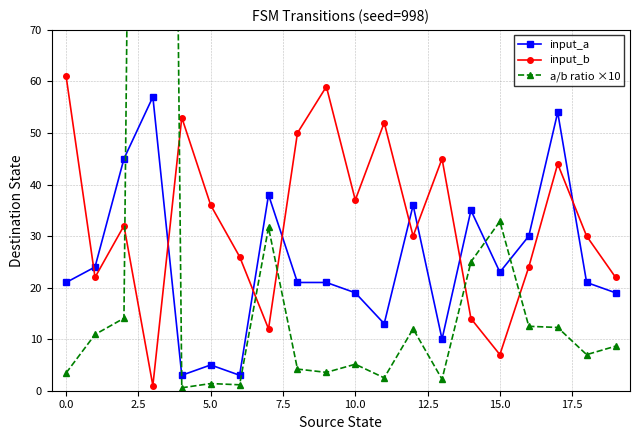

Does the chart have visible grid lines?

Yes